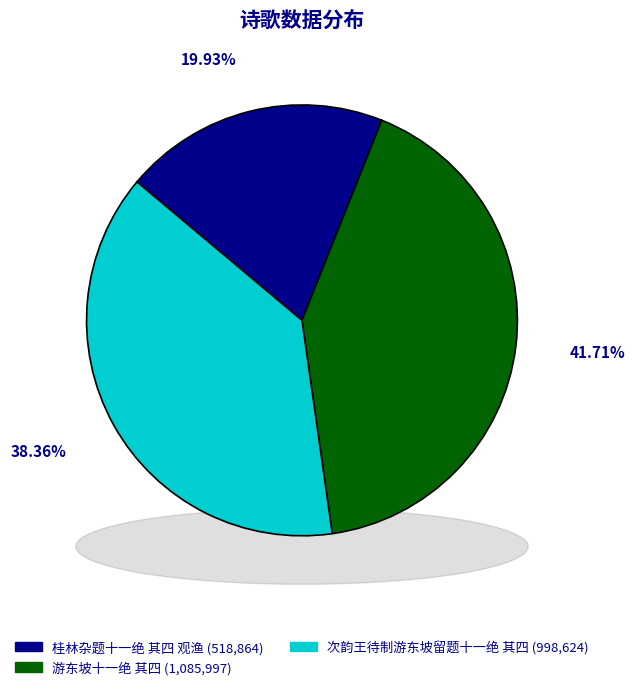

Which category has the biggest portion of the pie?

游东坡十一绝 其四